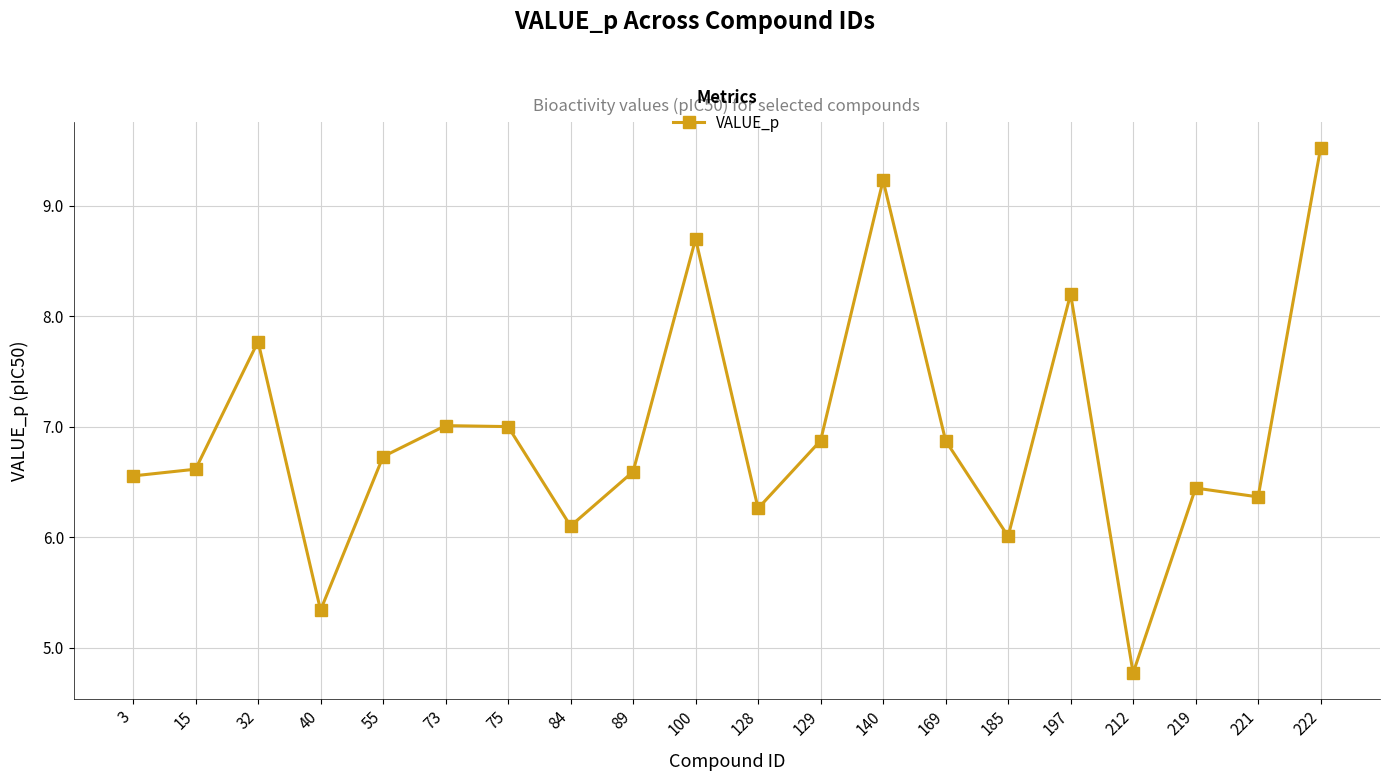

What is the value of the 10th point from the left?

8.7